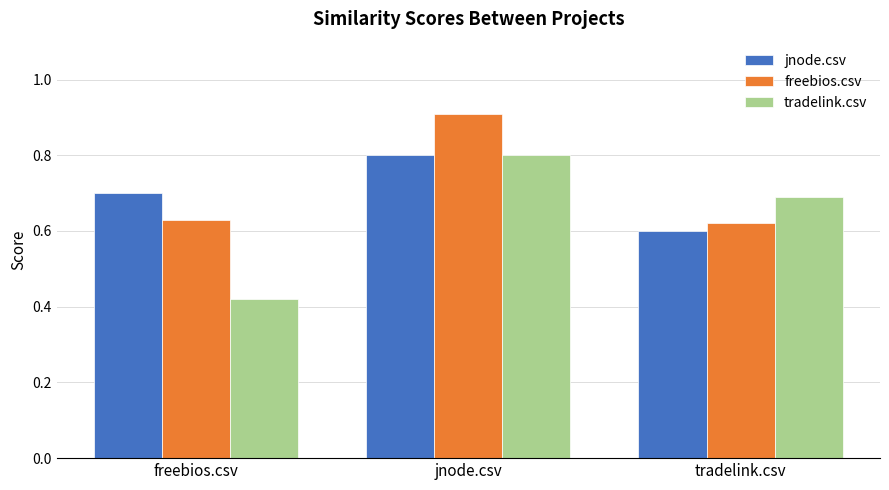

List the labels in order of jnode.csv value, smallest first.

tradelink.csv, freebios.csv, jnode.csv